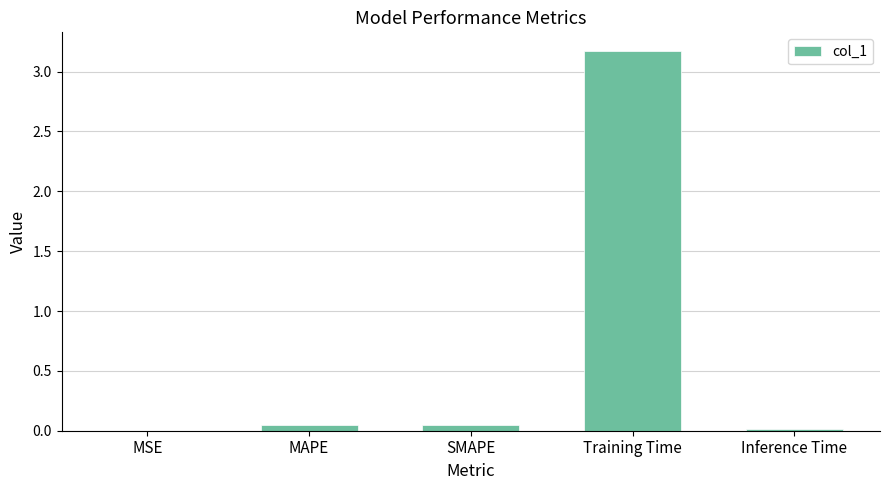

What is the sum of all values?

3.3